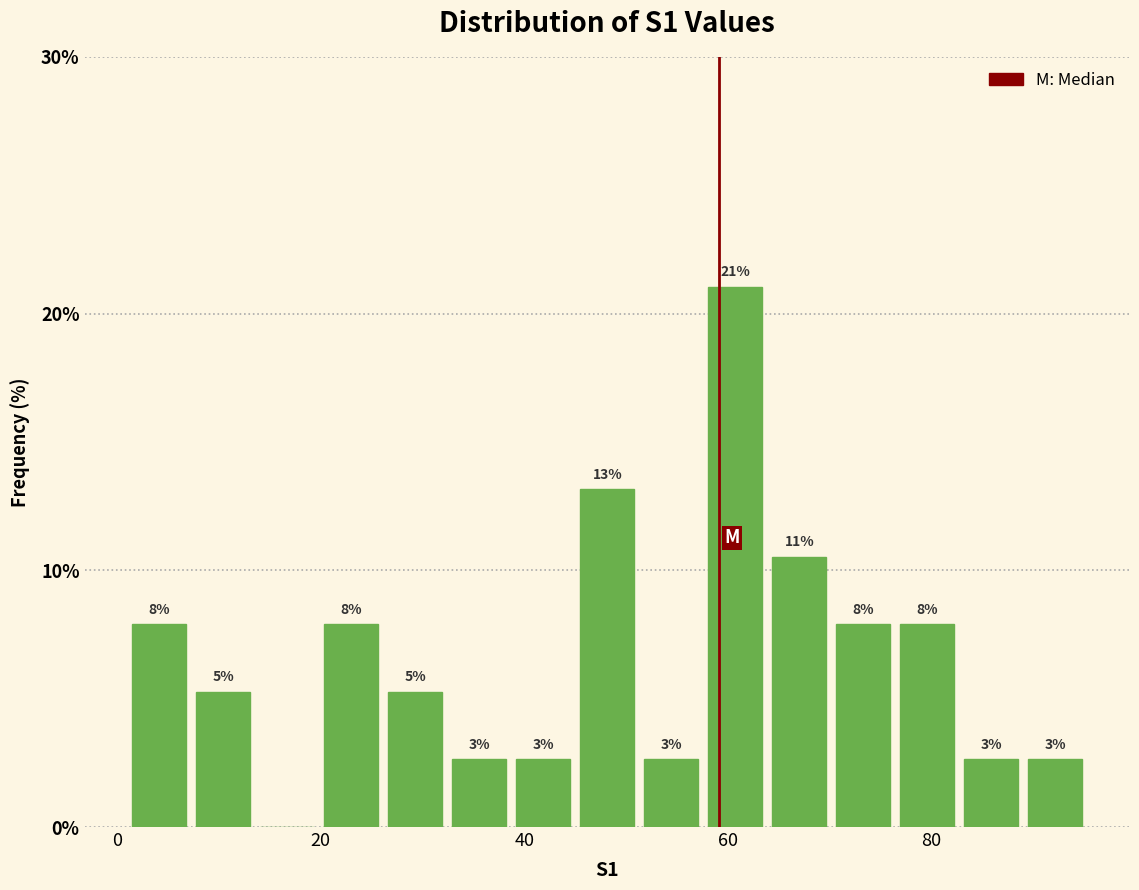

Read against the x-axis, roughly where is the centre of the tallest bar?

60